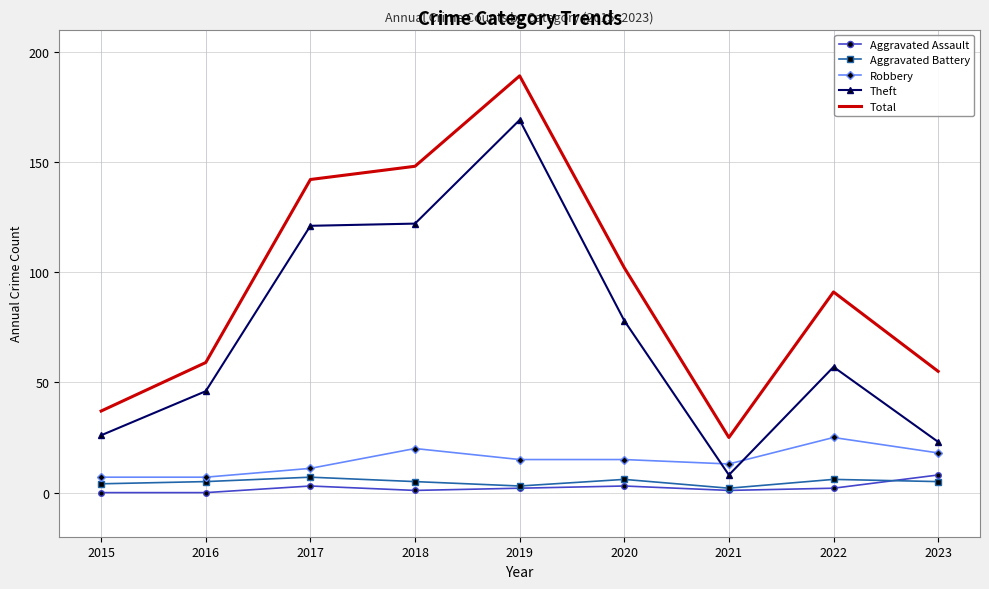

Where do Theft and Robbery first cross each other?

2020 and 2021